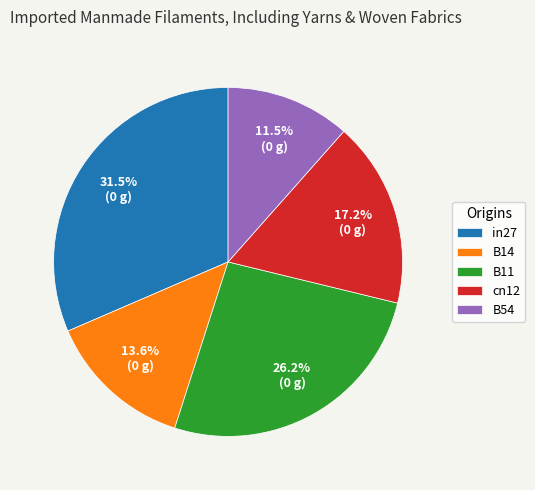

To the nearest percent, what is the combined percentage of cn12 and in27?

49%